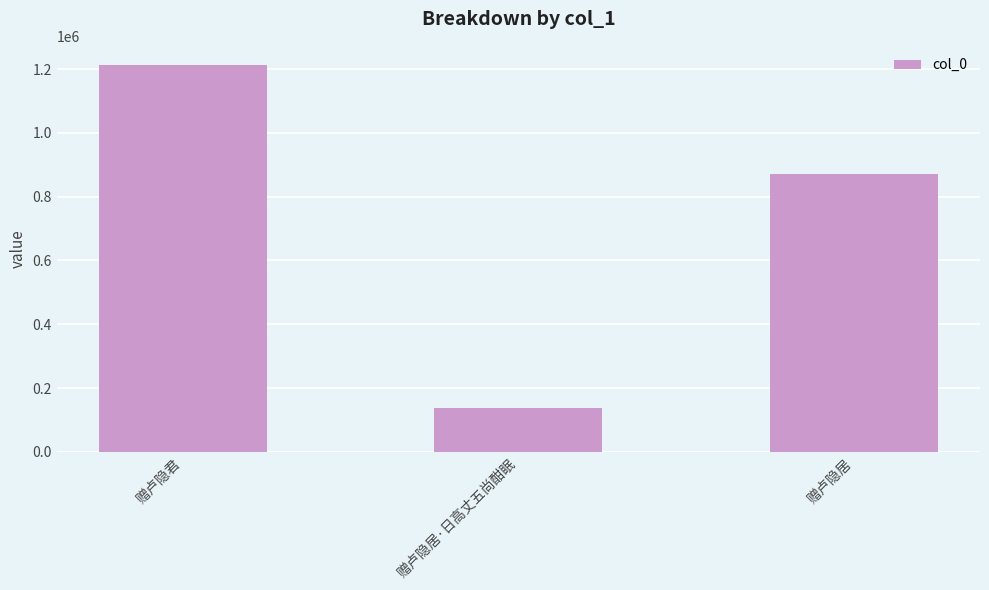

What is the label of the 1st bar from the right?

赠卢隐居